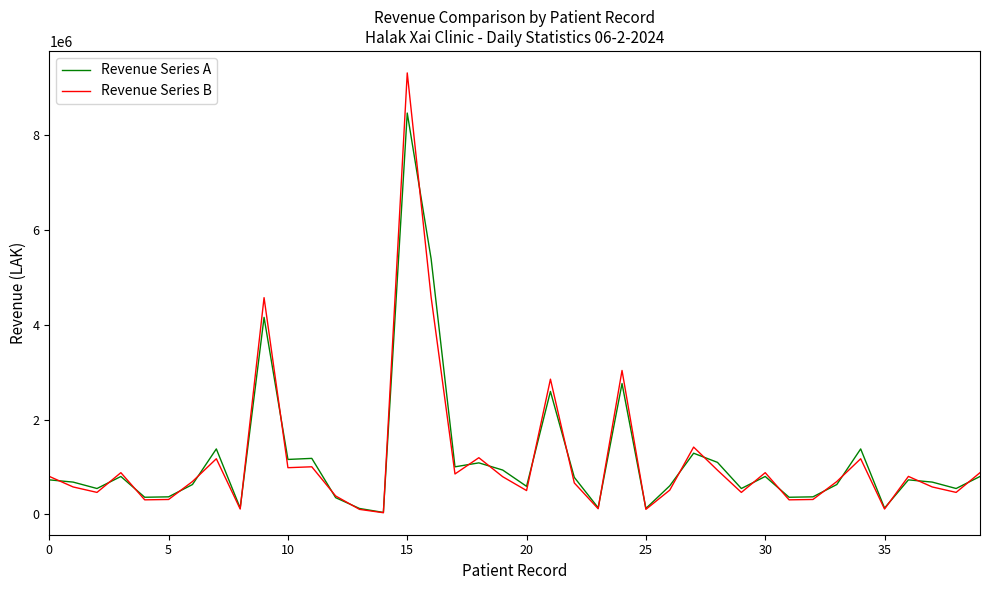

True or false: Revenue Series B and Revenue Series A cross at least once.

True